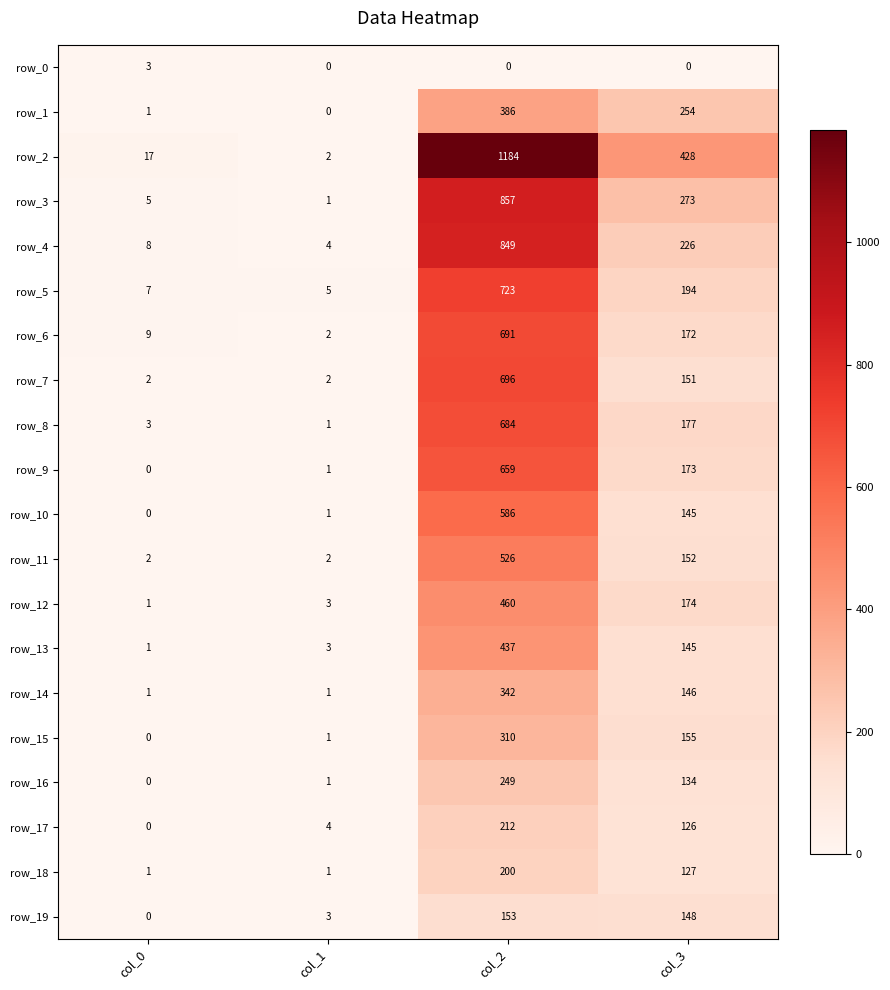

Which series has the largest total across all categories?

row_2